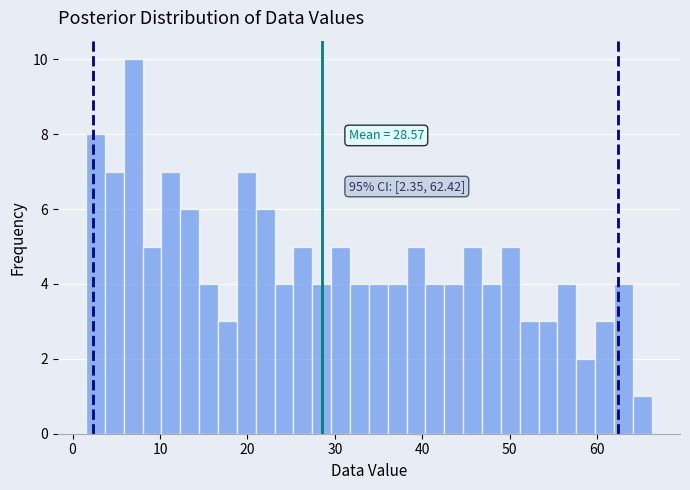

Around what value on the x-axis is the tallest bar? Give the approximate position of its centre, as read against the axis.

7